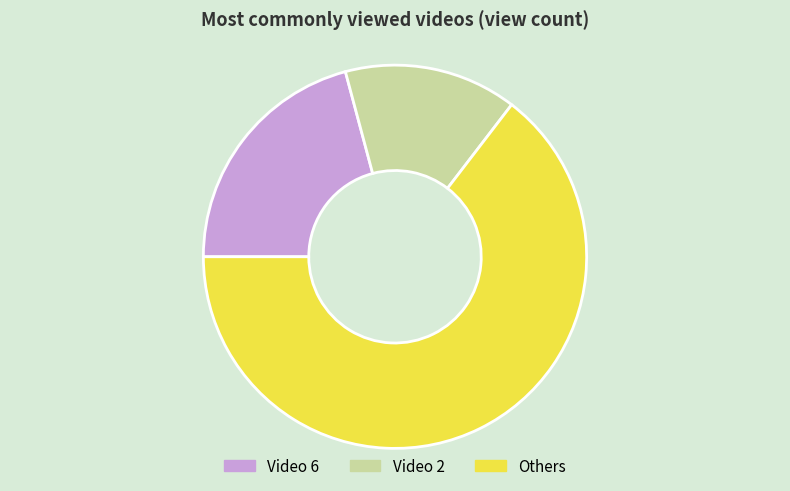

How many segments does this pie chart have?

3